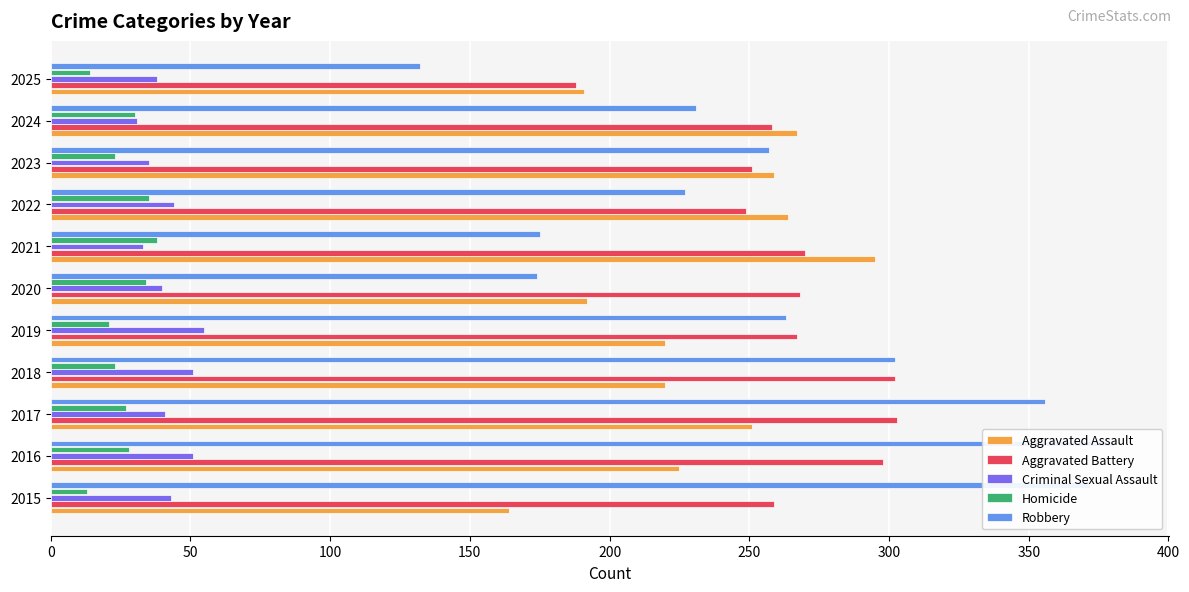

What is the minimum value for Aggravated Battery?

188